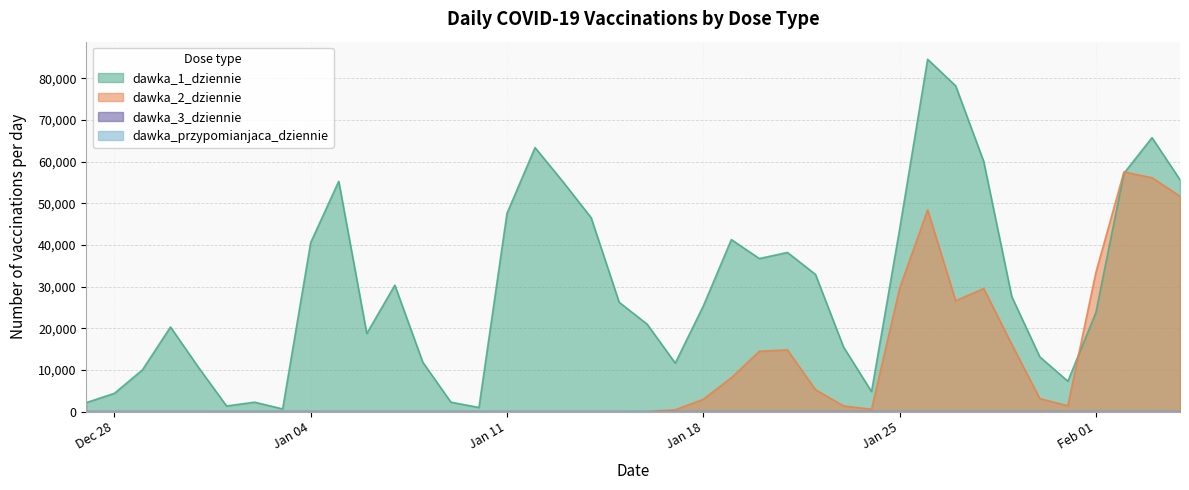

True or false: dawka_3_dziennie and dawka_1_dziennie cross at least once.

False